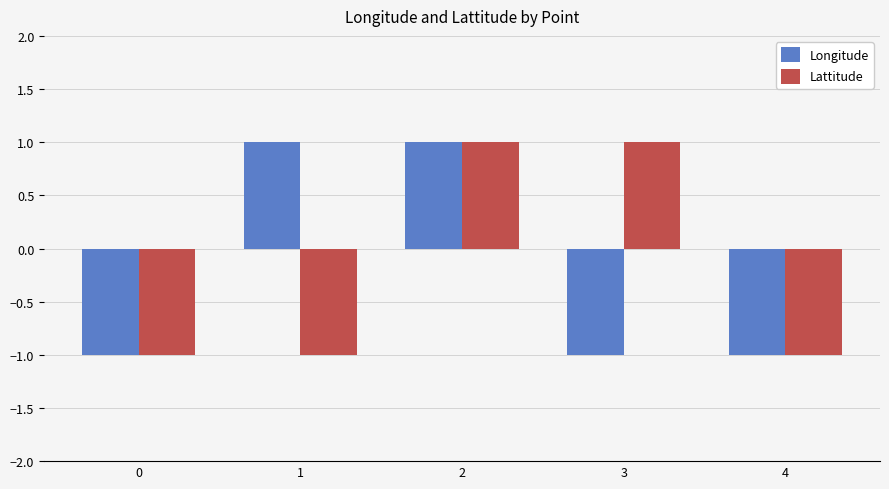

At how many categories does at least one series exceed 0?

3